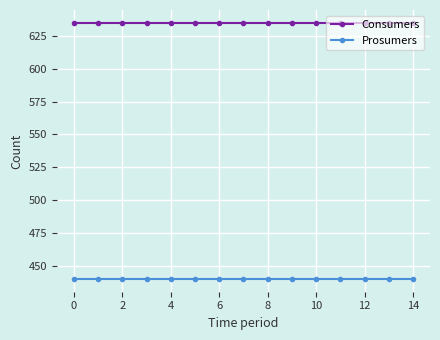

True or false: Prosumers and Consumers cross at least once.

False